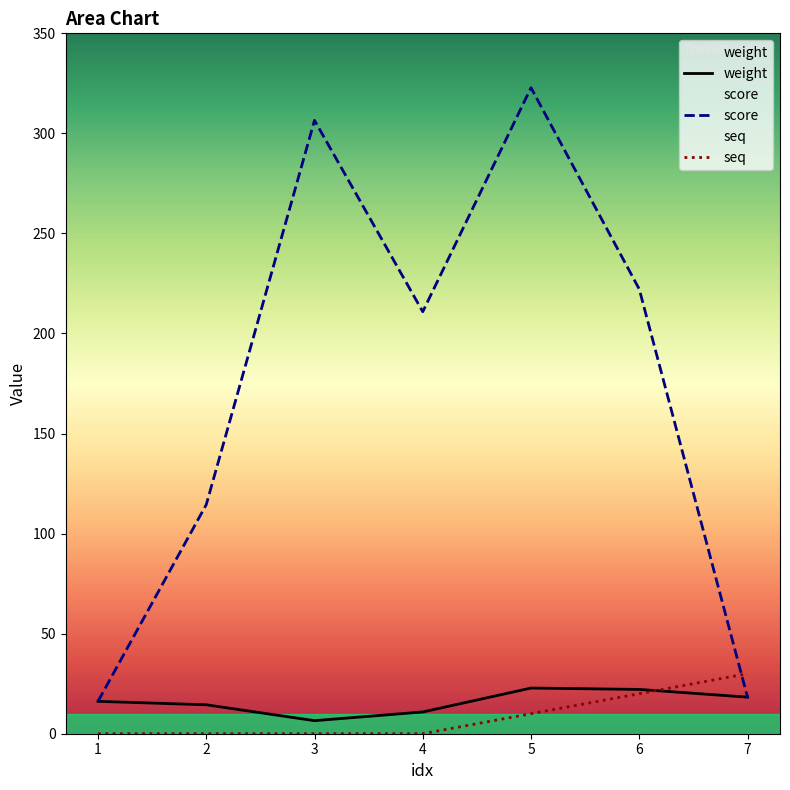

Which category has the highest value in the weight series?

5